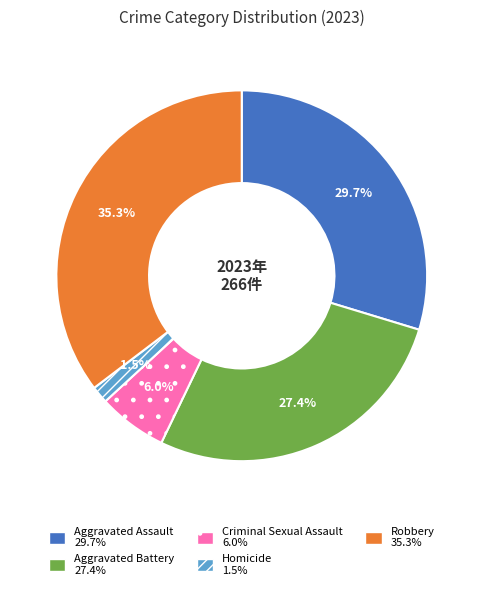

Which category has the biggest portion of the pie?

Robbery